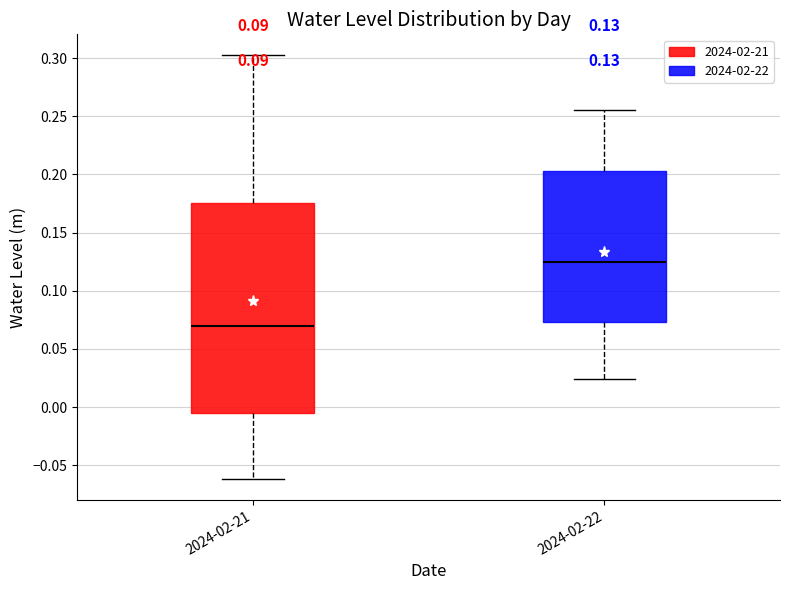

Which box has the lowest median line?

2024-02-21